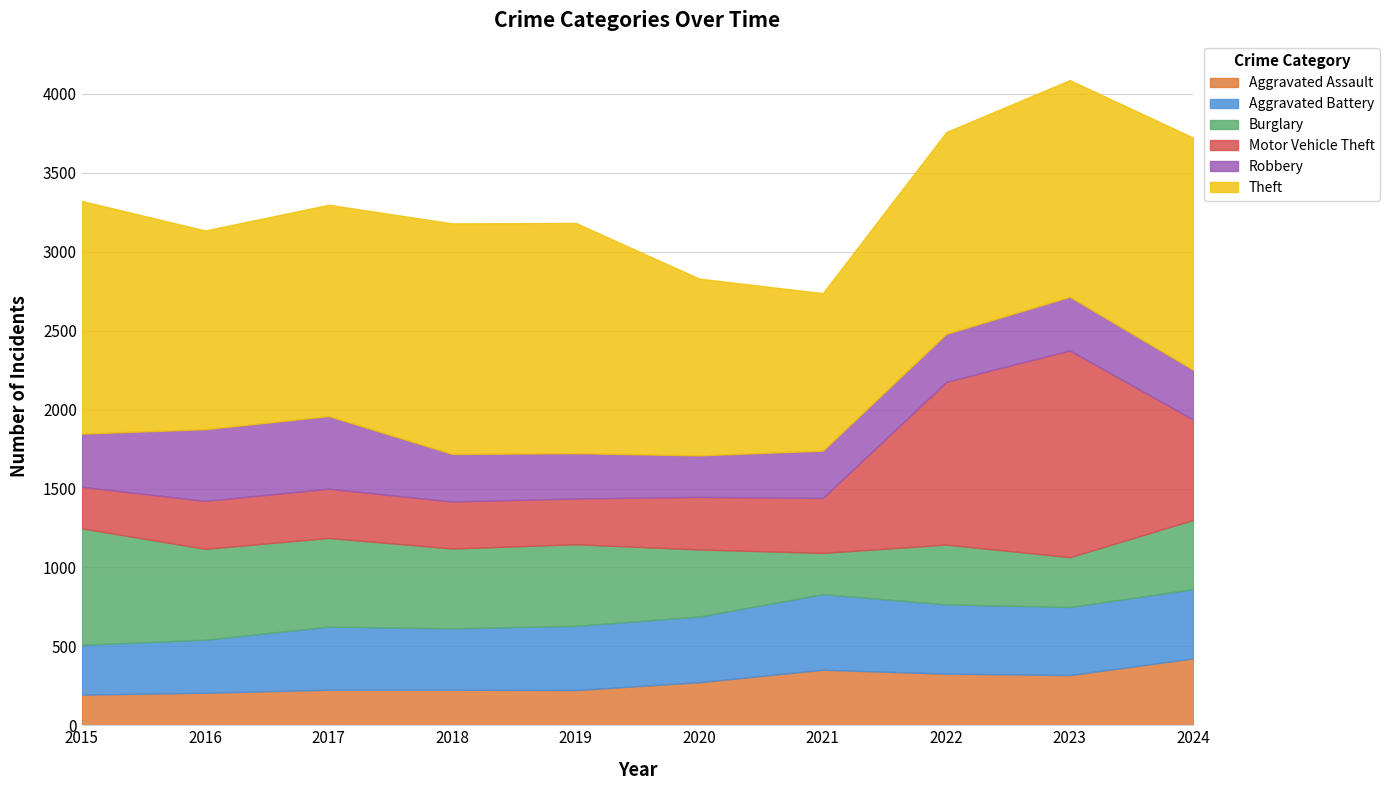

Between which two adjacent categories do Robbery and Burglary first intersect?

2020 and 2021